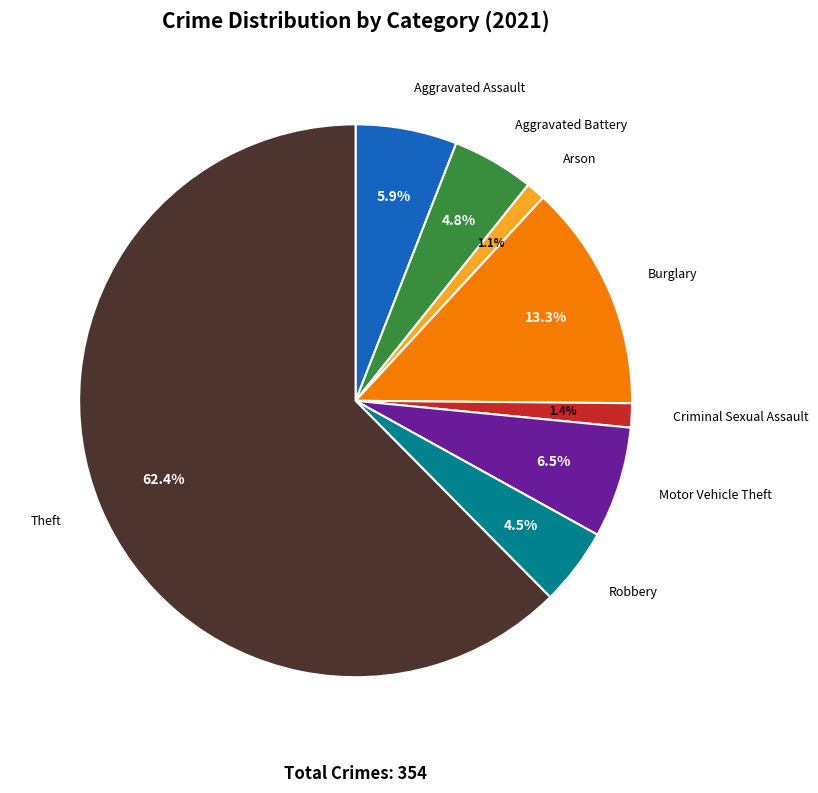

To the nearest percent, what is the difference between the Theft and Arson slice percentages?

61%